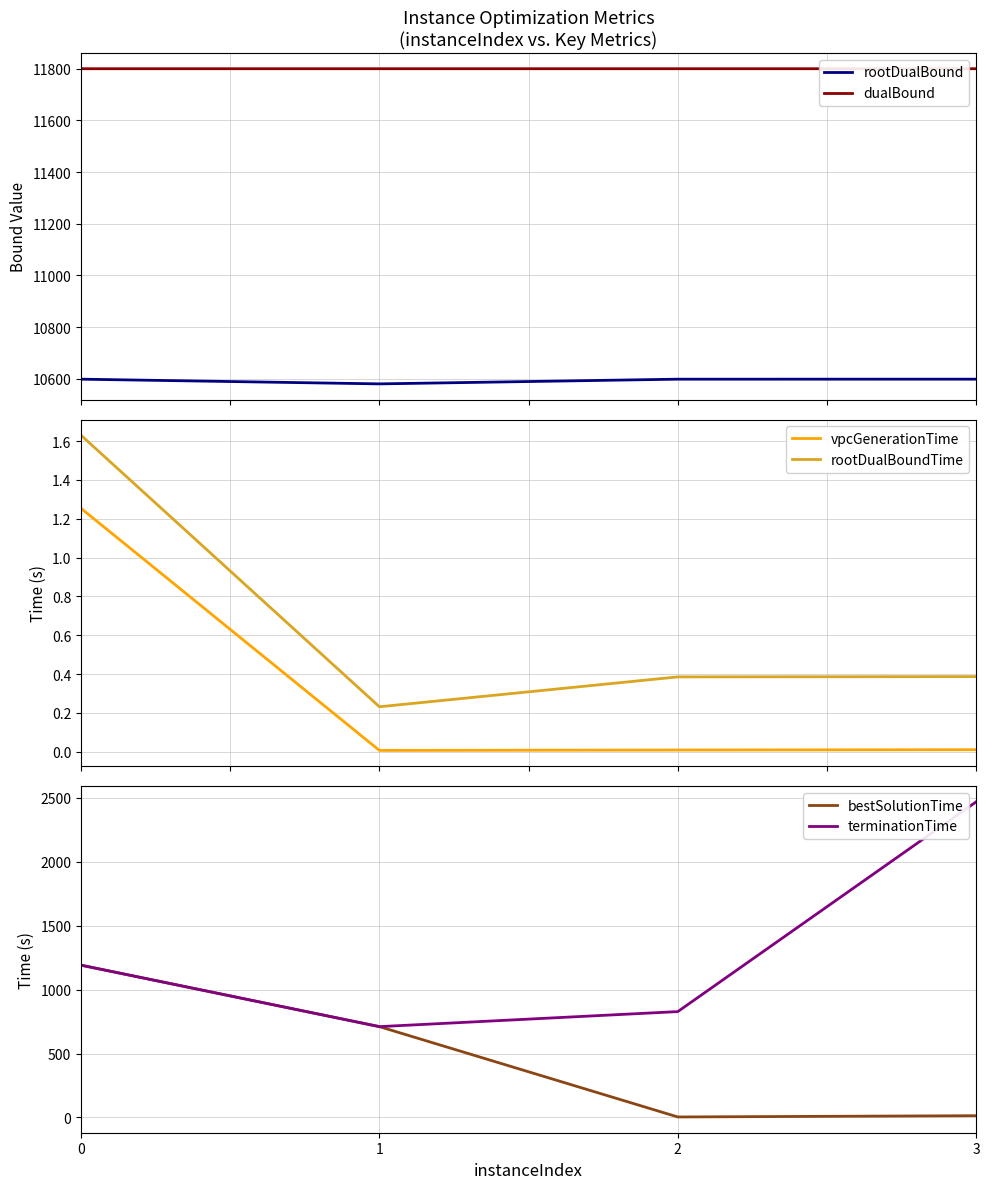

Reading right to left, extract all data points from this chart.

rootDualBound: 10598.6	10598.6	10580.4	10598.6
dualBound: 11800.0	11800.0	11800.0	11800.0
vpcGenerationTime: 0.0	0.0	0.0	1.3
rootDualBoundTime: 0.4	0.4	0.2	1.6
bestSolutionTime: 13.9	4.0	710.4	1191.0
terminationTime: 2468.7	828.0	710.4	1191.0